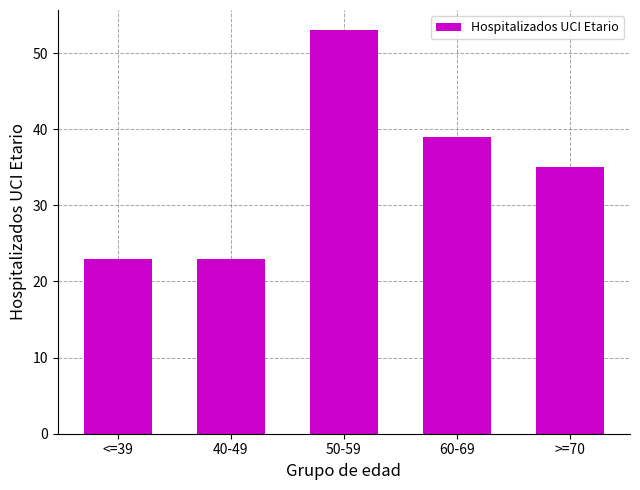

Between 60-69 and 50-59, which is larger?

50-59